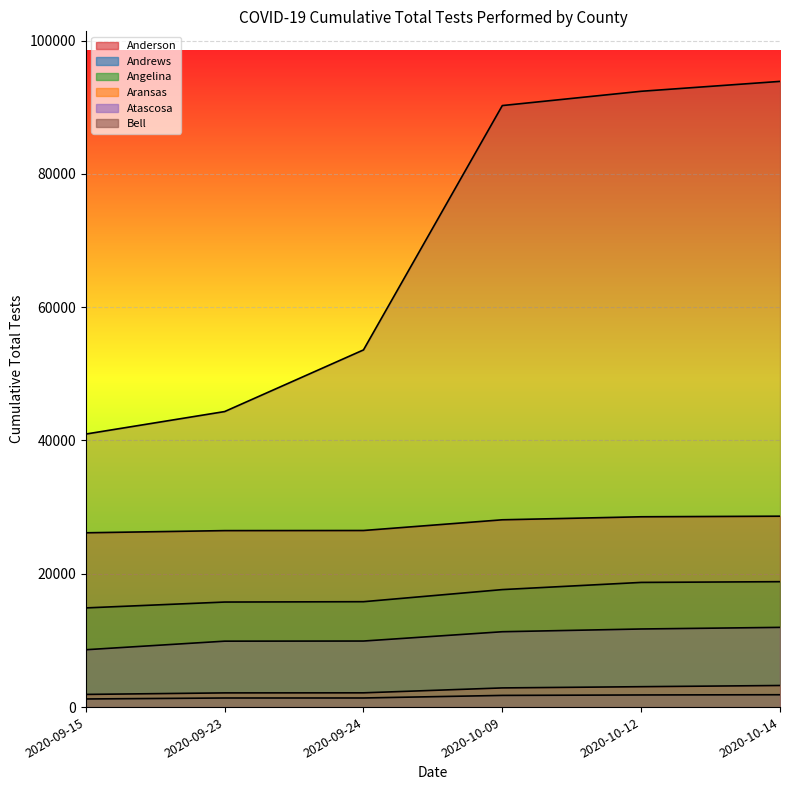

The value of Andrews at 2020-09-15 is 1218. True or false?

True